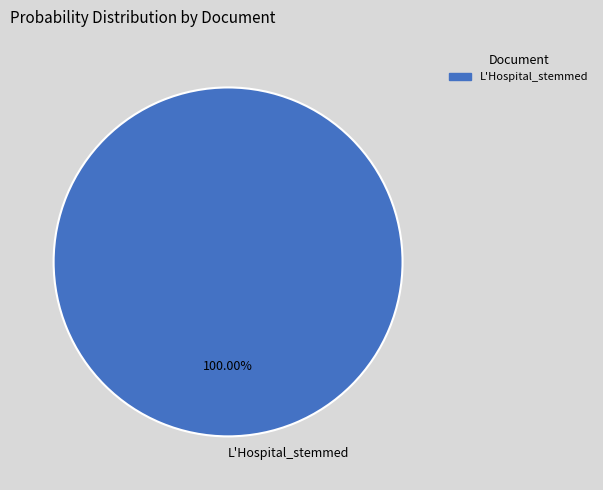

Which slice represents more than half of the pie?

L'Hospital_stemmed